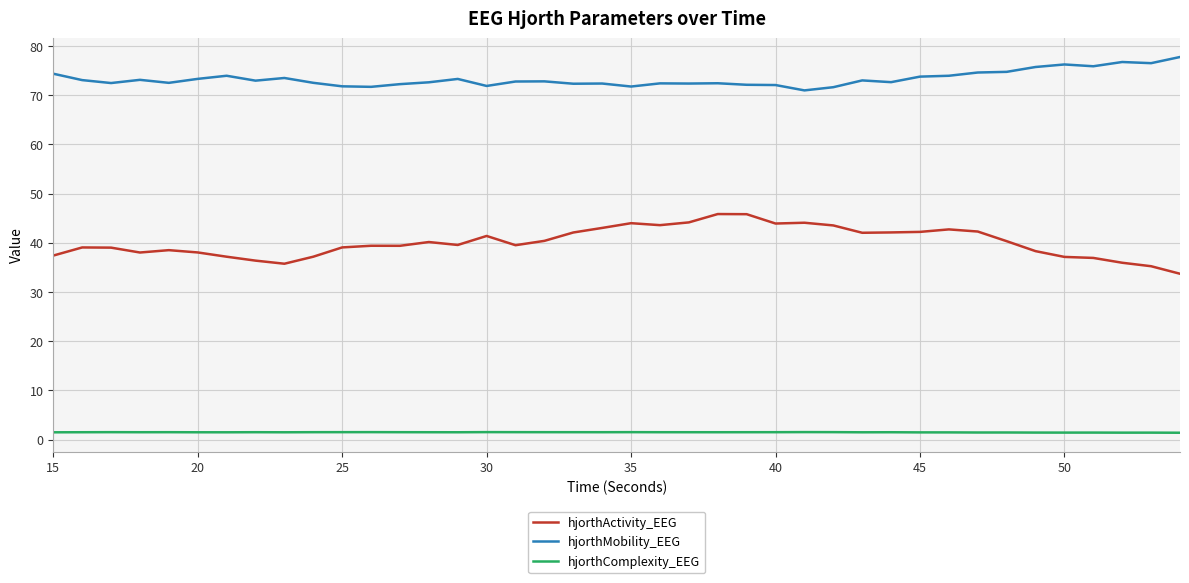

What are all the series names shown in the legend?

hjorthActivity_EEG, hjorthMobility_EEG, hjorthComplexity_EEG